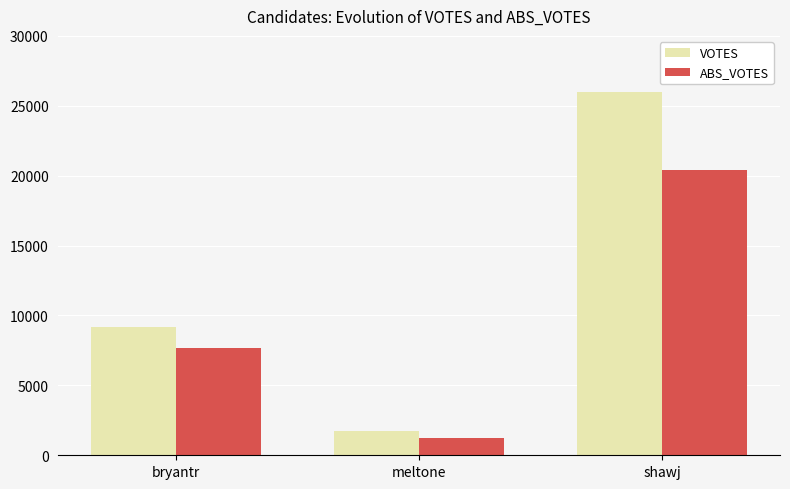

What is the value of the ABS_VOTES bar at the 1st from the left?

7703